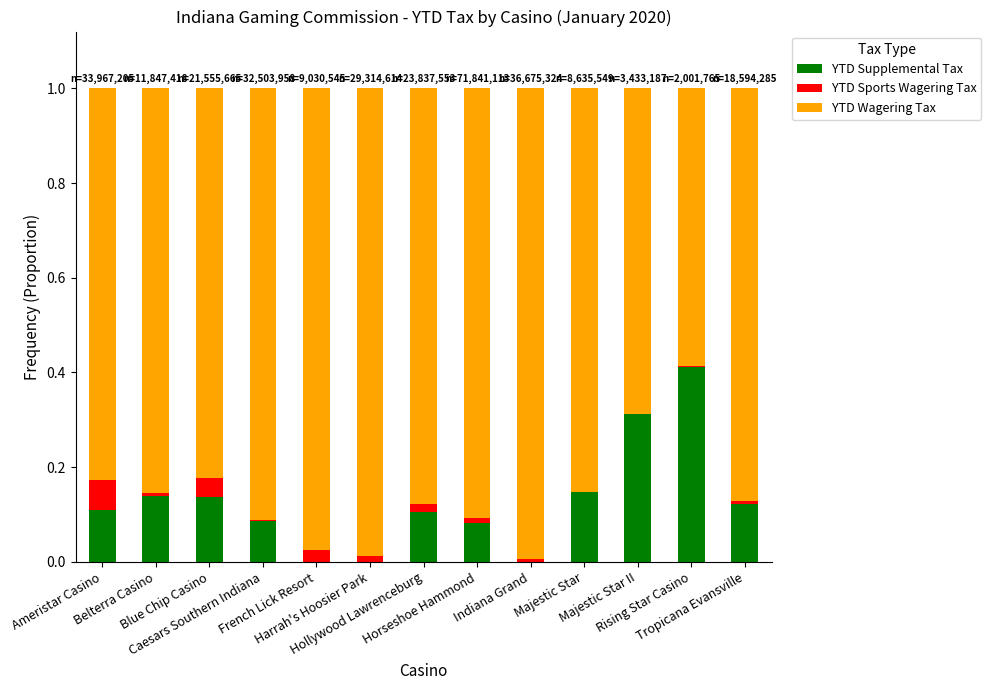

What is the sum of all YTD Supplemental Tax values?

1.7